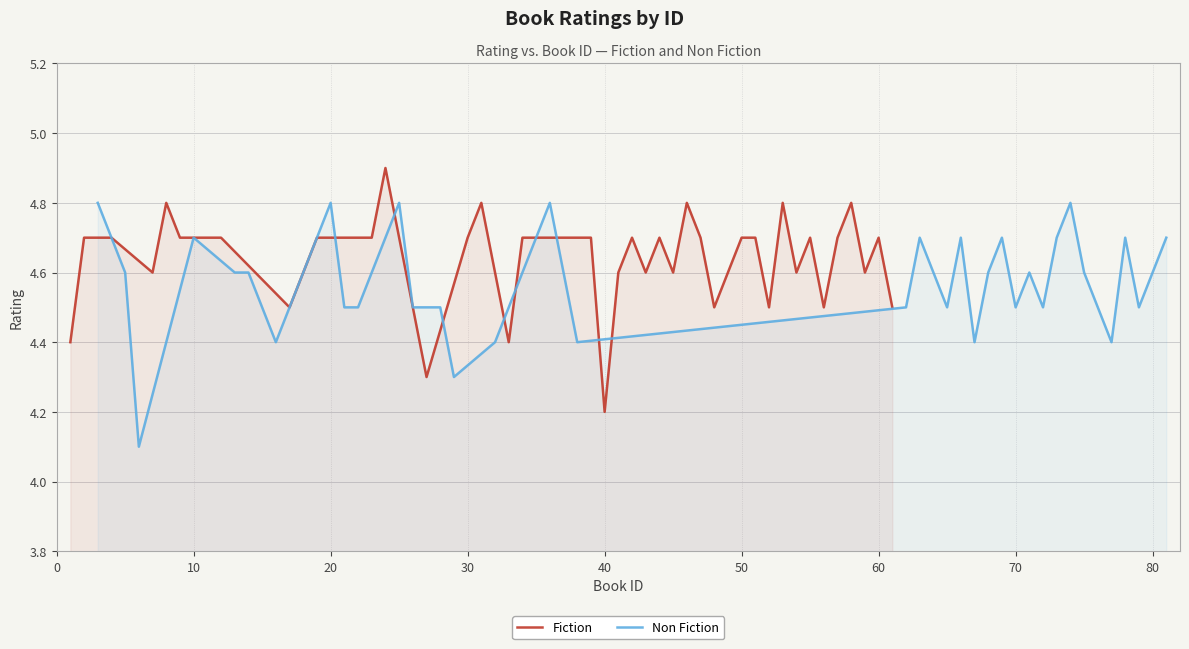

List the series in order of their peak value, lowest first.

Non Fiction, Fiction